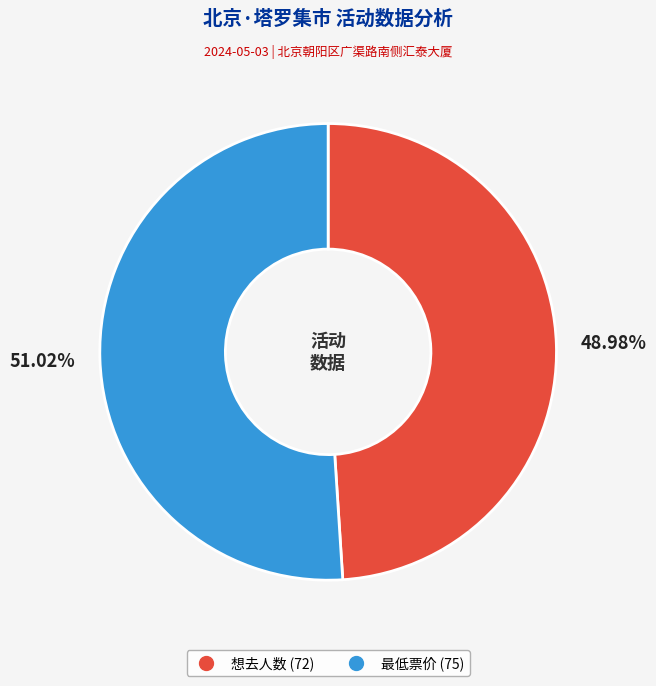

To the nearest percent, what is the average slice percentage?

50%